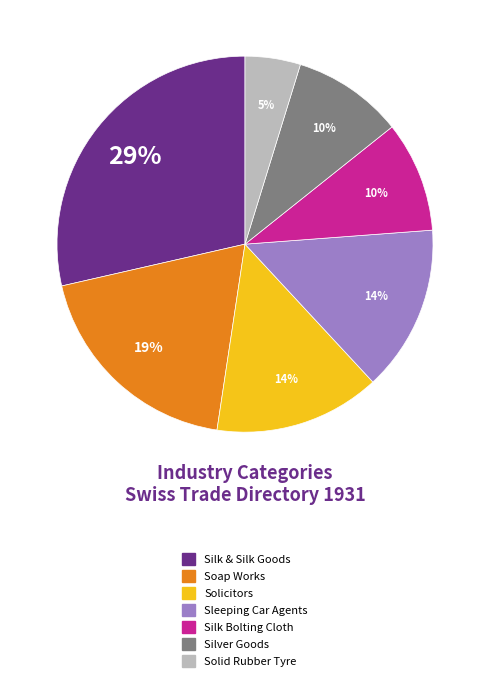

To the nearest percent, what is the combined percentage of Soap Works and Sleeping Car Agents?

33%